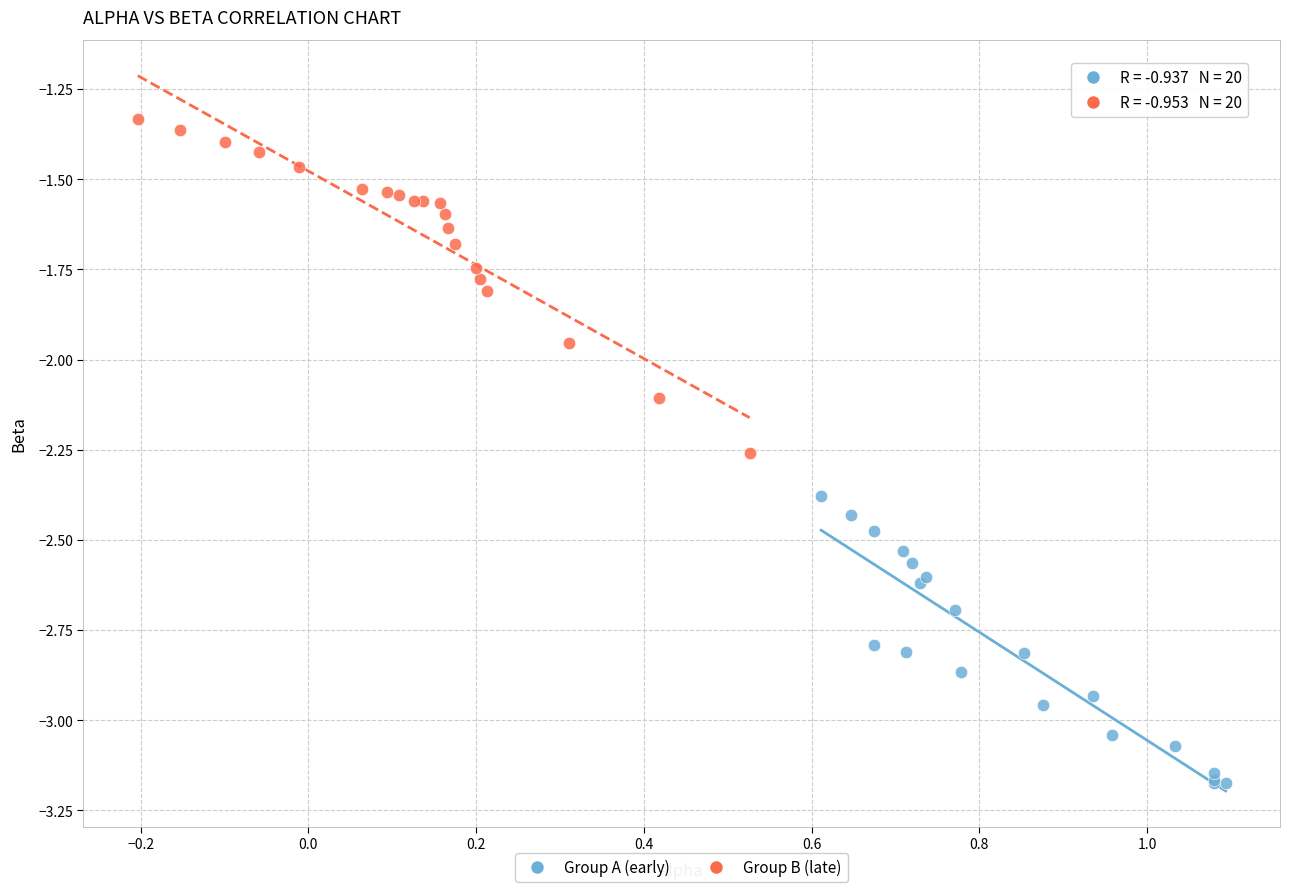

Which series has the largest Y range (max minus min)?

Group B (late)